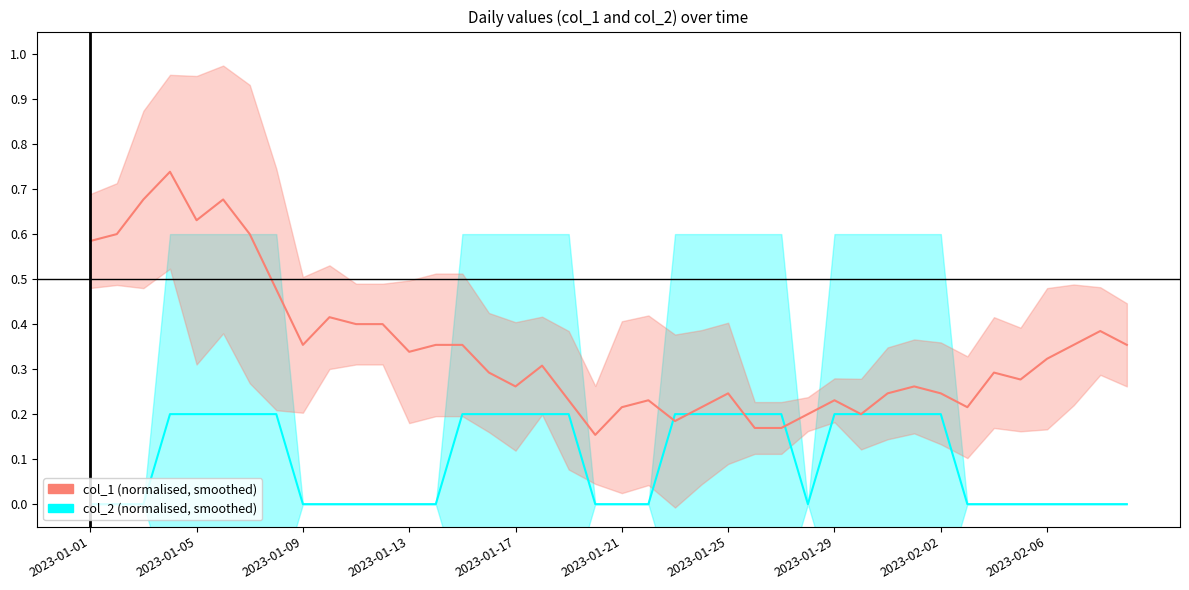

What is the difference between the maximum and minimum values in the col_1 (smoothed) series?

0.6